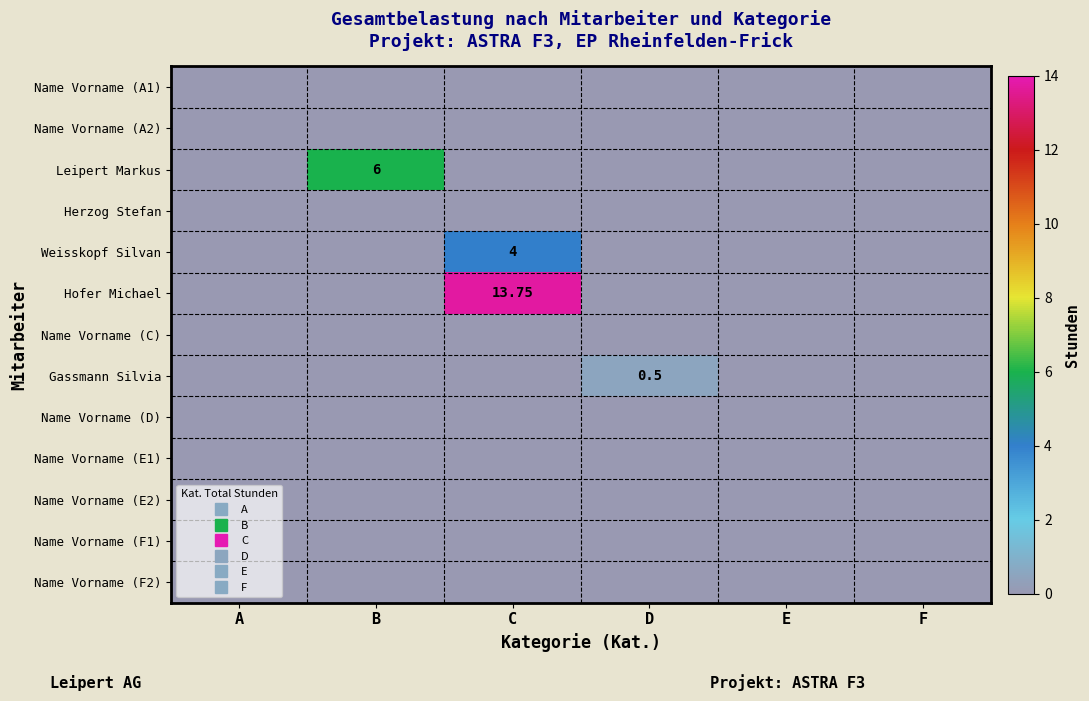

What is the spread (max minus min) of values at C?

13.8